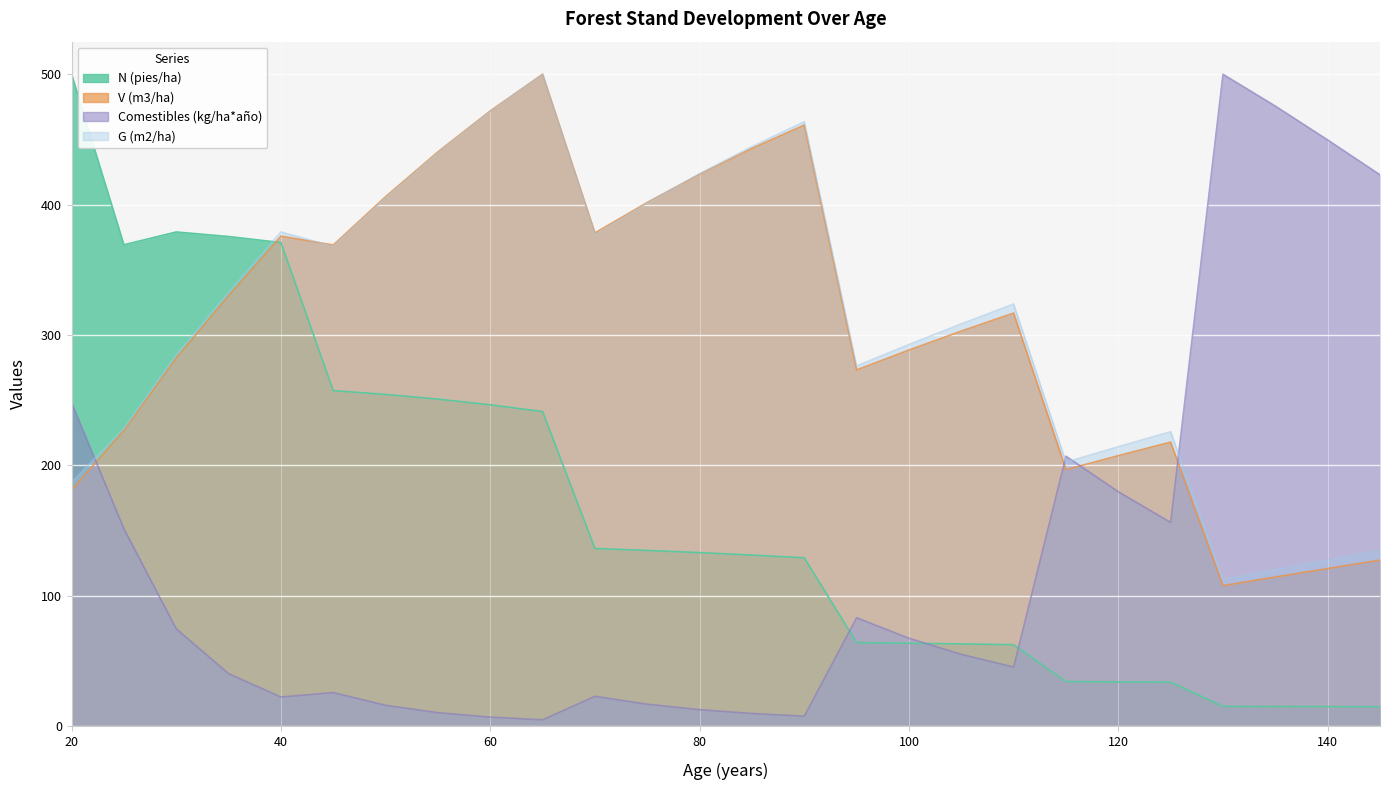

At which category is the sum across all series the highest?

65